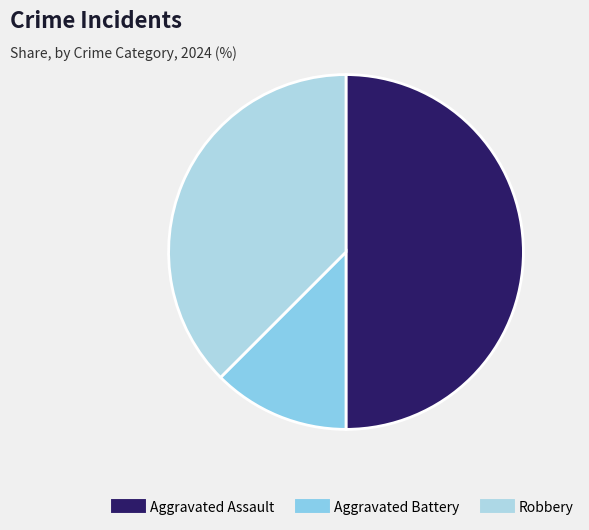

Does Robbery represent more than half of the total?

No